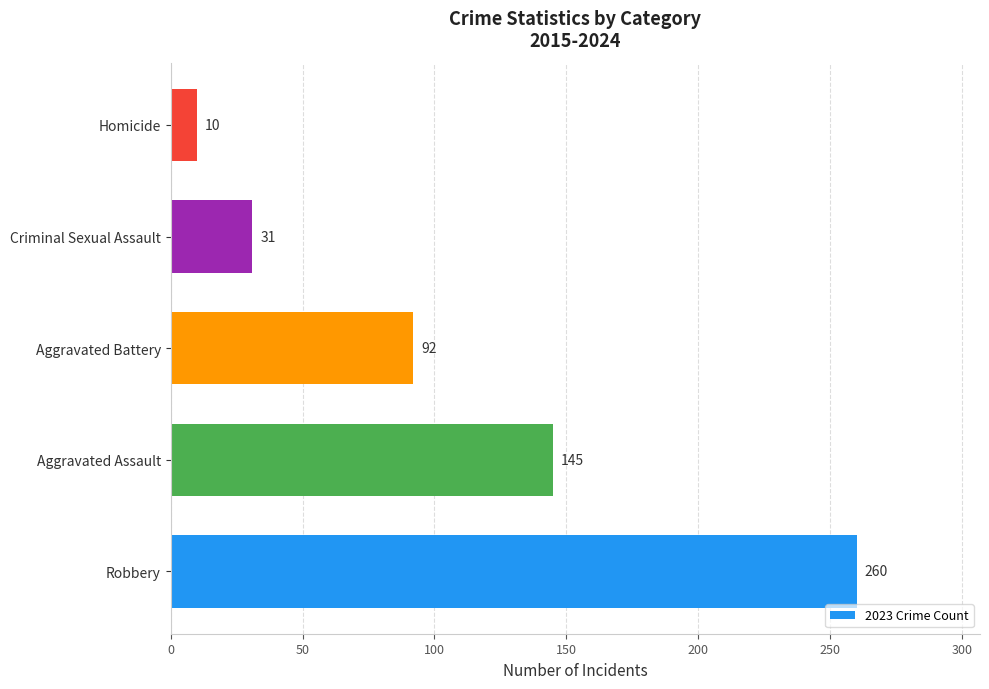

Which has a higher value, Aggravated Assault or Homicide?

Aggravated Assault